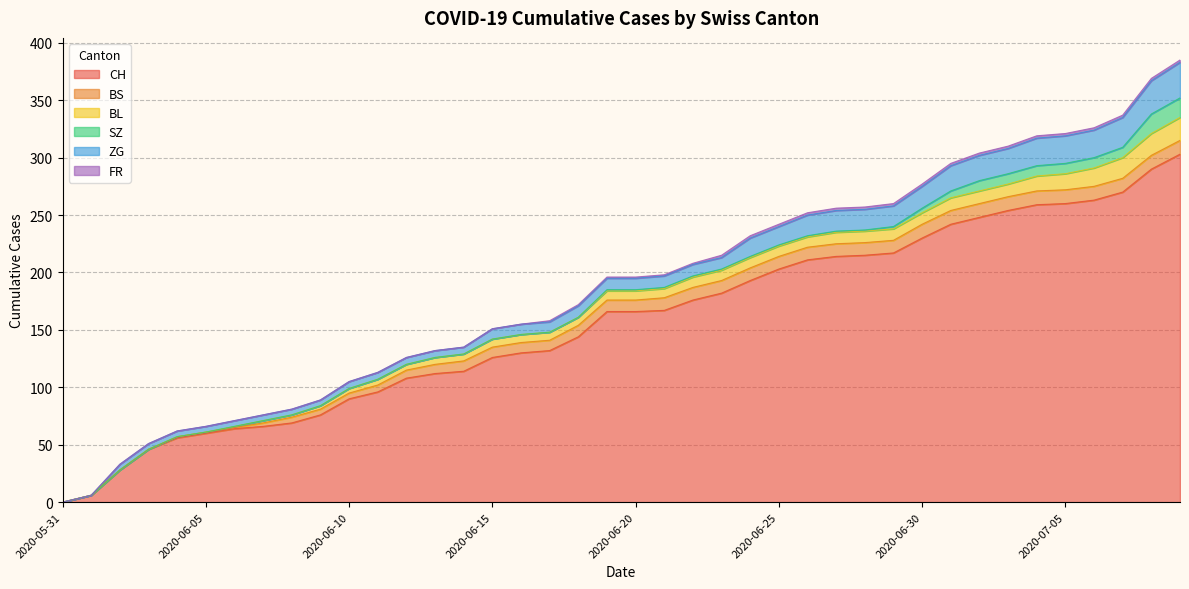

Reading left to right, transcribe all the data shown in this chart.

CH: 0	6	28	46	56	60	64	66	69	76	90	96	108	112	114	126	130	132	144	166	166	167	176	182	193	203	211	214	215	217	230	242	248	254	259	260	263	270	290	303
BS: 0	0	0	0	1	1	1	3	5	5	5	6	7	8	9	9	9	9	10	10	10	11	11	11	11	11	11	11	11	11	12	12	12	12	12	12	12	12	12	12
BL: 0	0	0	0	0	0	1	2	2	3	4	5	5	6	6	7	7	7	7	8	8	8	9	9	9	9	9	10	10	10	10	11	11	11	13	14	16	18	19	20
SZ: 0	0	0	0	0	0	0	0	0	0	0	0	0	0	0	0	0	0	0	1	1	1	1	1	1	1	1	1	1	2	4	6	9	9	9	9	9	9	17	17
ZG: 0	0	5	5	5	5	5	5	5	5	6	6	6	6	6	9	9	9	10	10	10	10	10	10	16	16	18	18	18	18	19	22	22	22	24	24	24	26	29	31
FR: 0	0	0	0	0	0	0	0	0	0	0	0	0	0	0	0	0	1	1	1	1	1	1	2	2	2	2	2	2	2	2	2	2	2	2	2	2	2	2	2